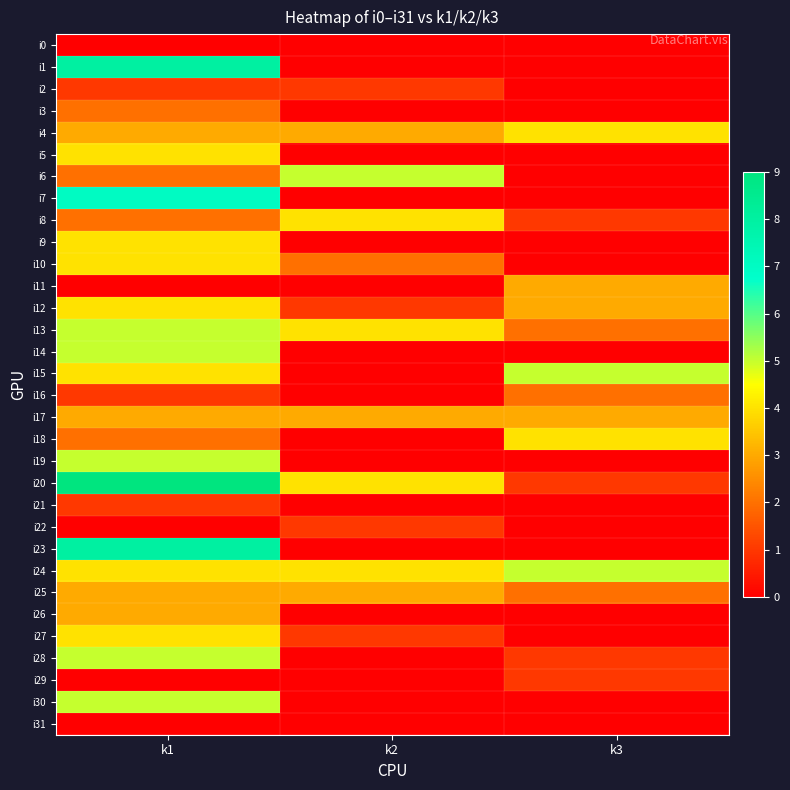

Which category has the highest value across all series?

k1